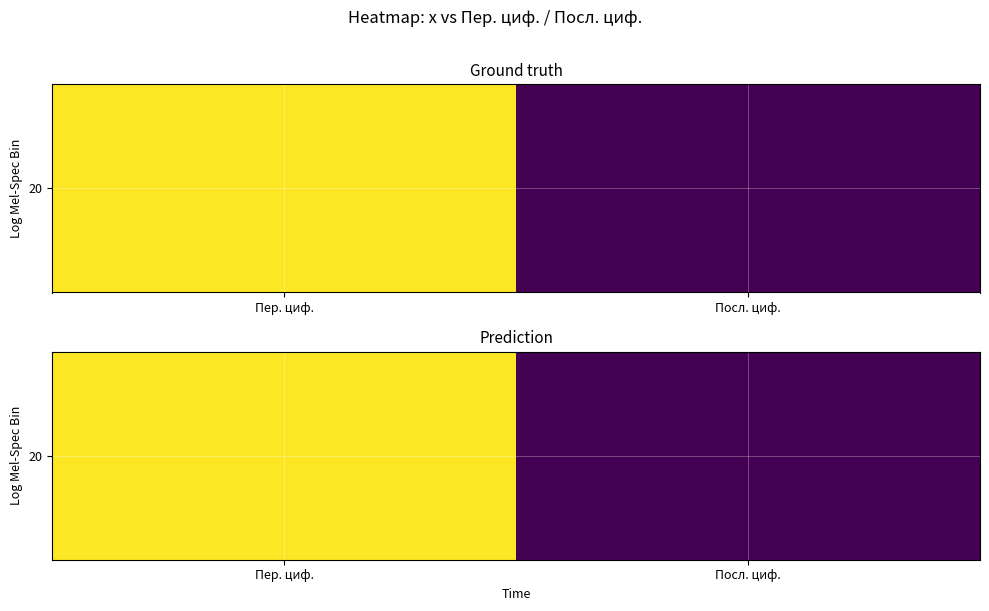

Is it true that the value at Пер. циф. is 2?

True